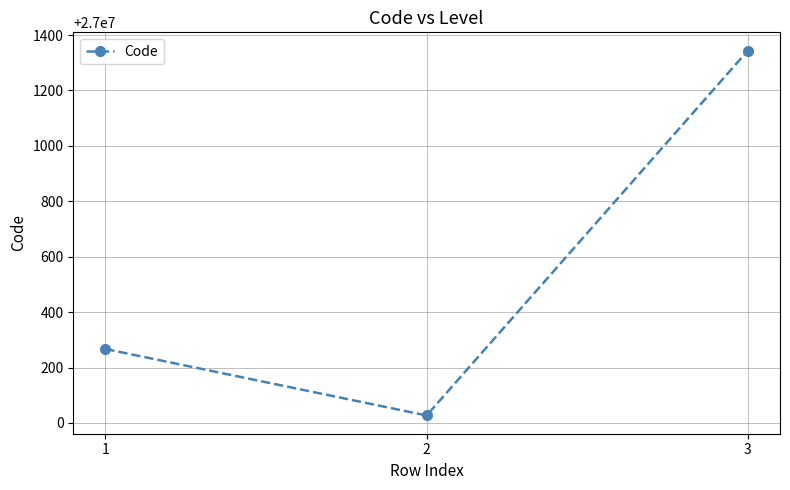

How many categories are shown in the chart?

3